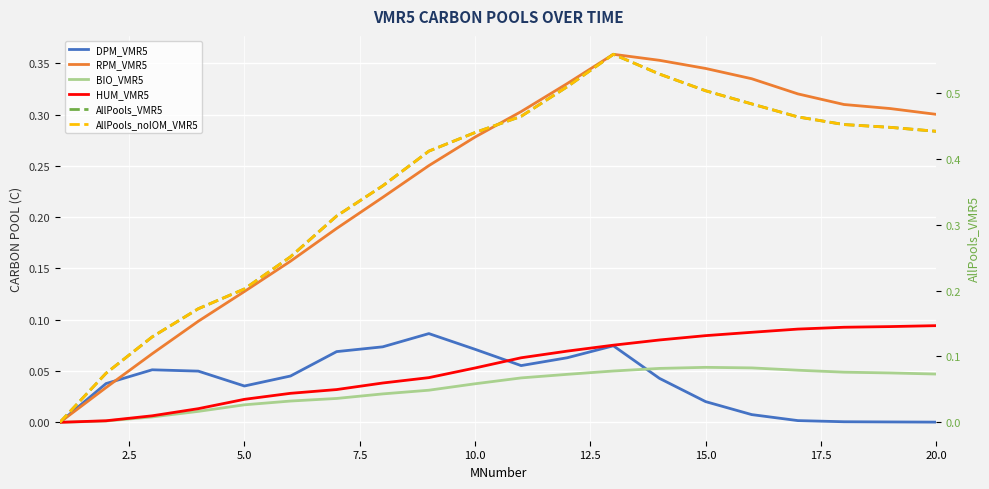

True or false: AllPools_noIOM_VMR5 and BIO_VMR5 cross at least once.

False